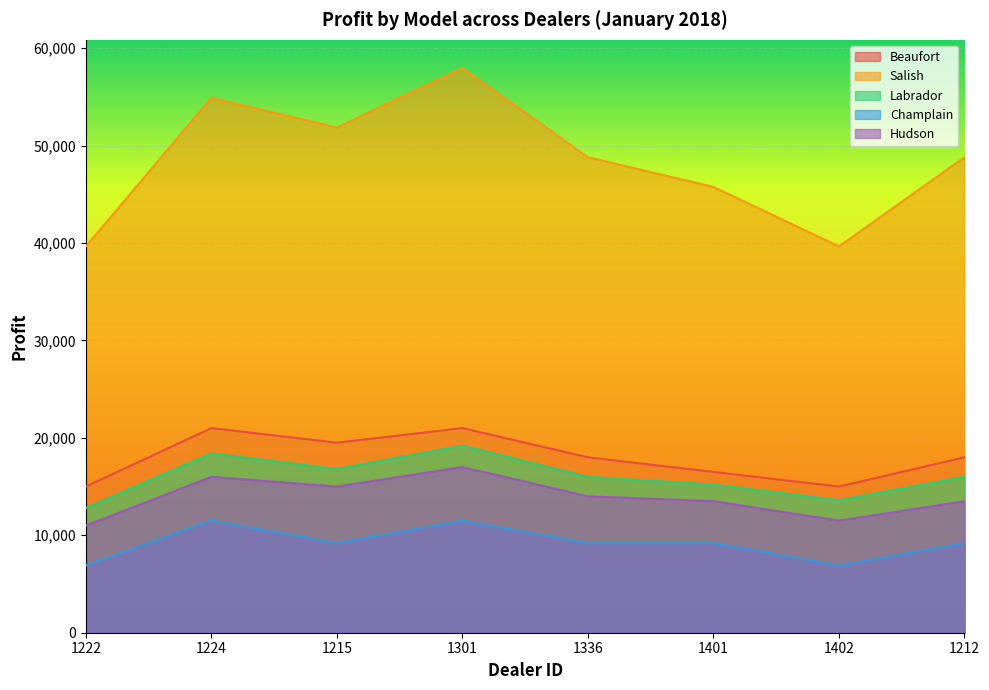

What is the total value across all series at 1212?

105500